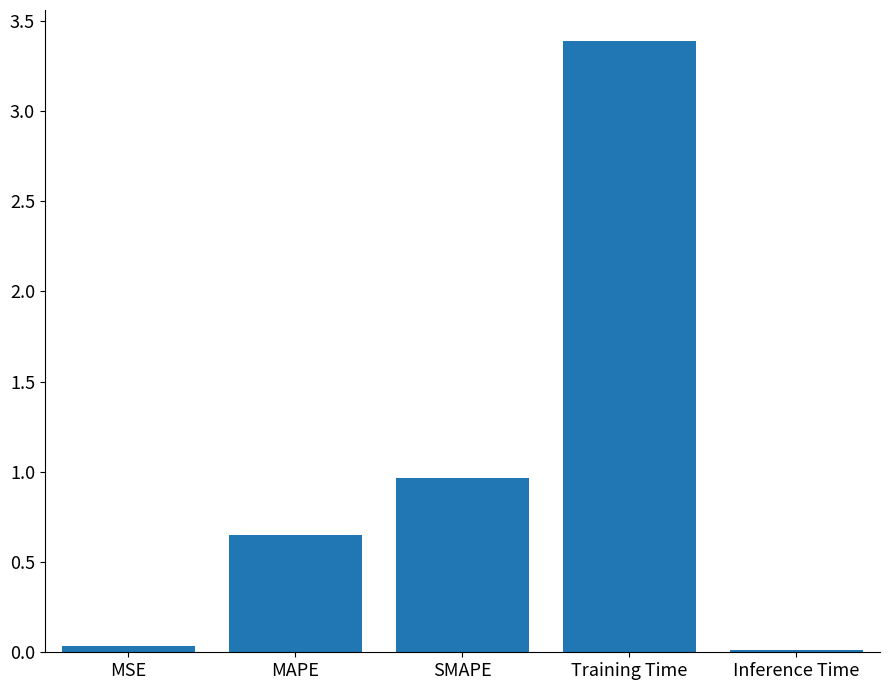

How many bars are there in total?

5